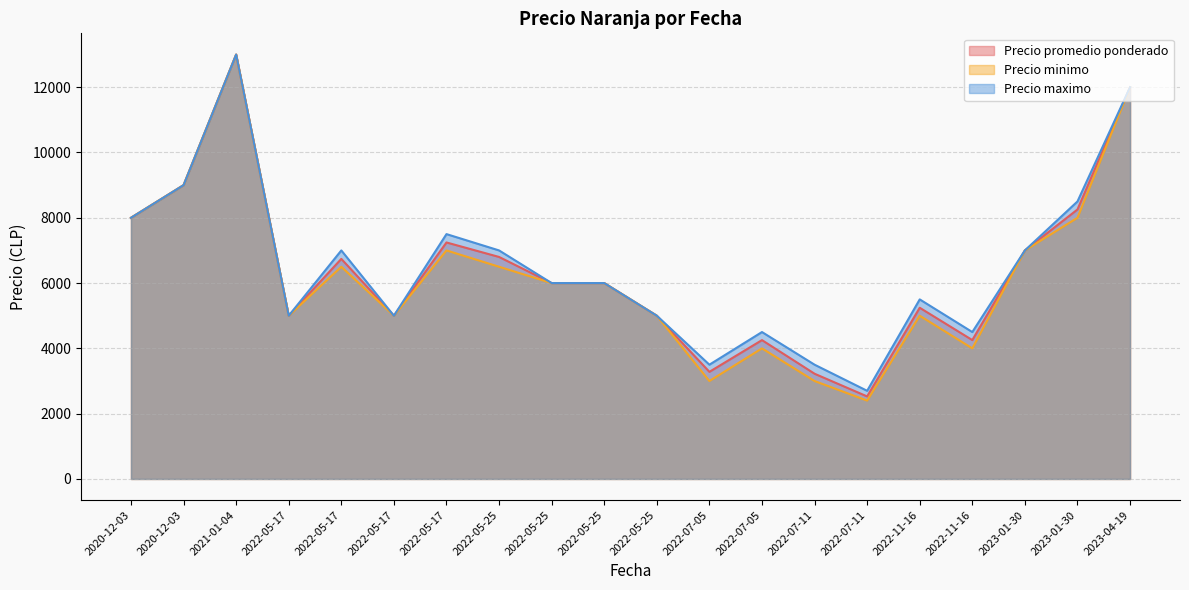

What is the maximum value shown in the chart?

13000